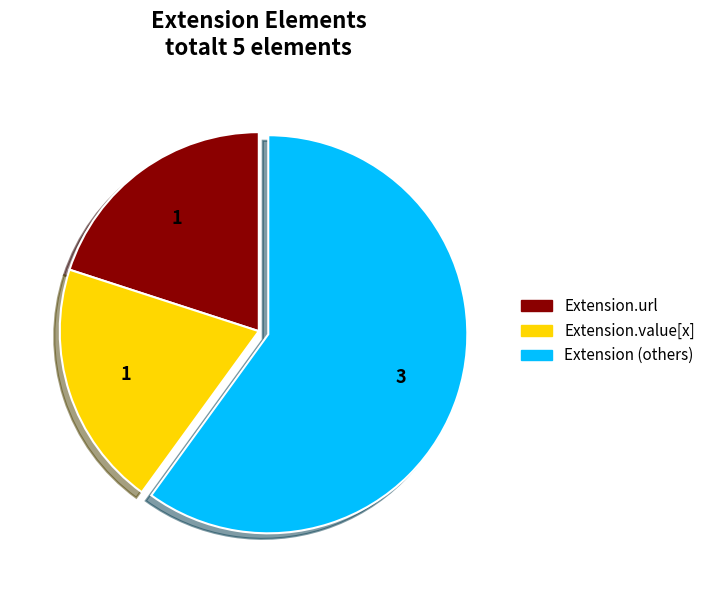

How many slices are in this pie chart?

3